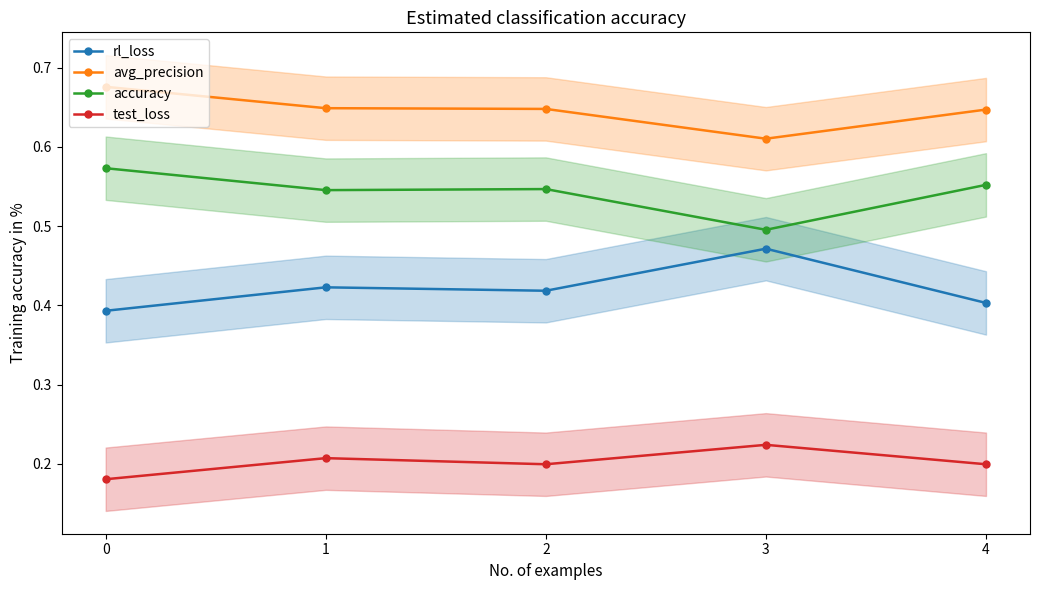

What is the value of the avg_precision point at the 1st from the left?

0.7